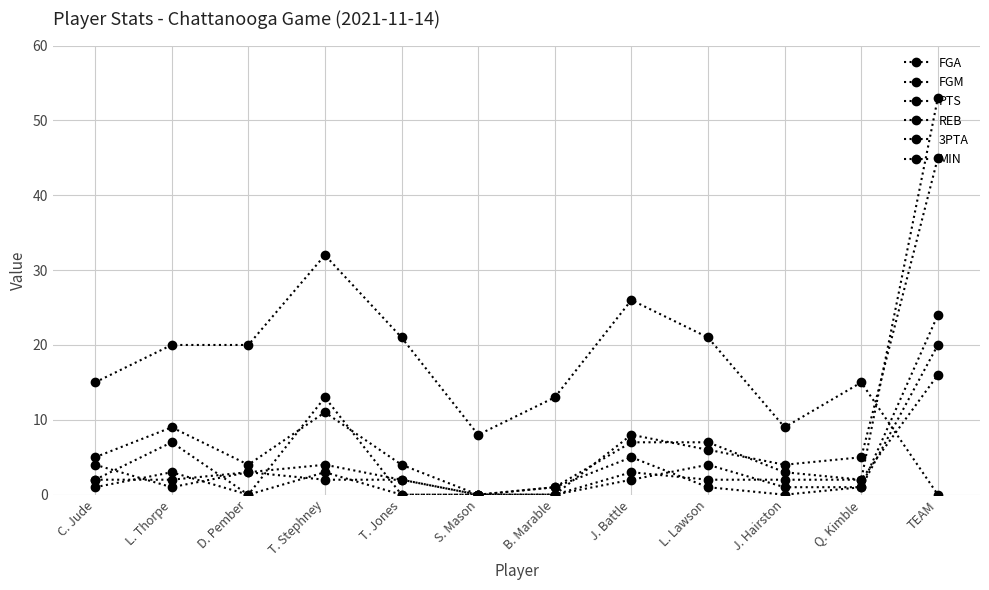

At which category does the chart reach its peak across all series?

TEAM